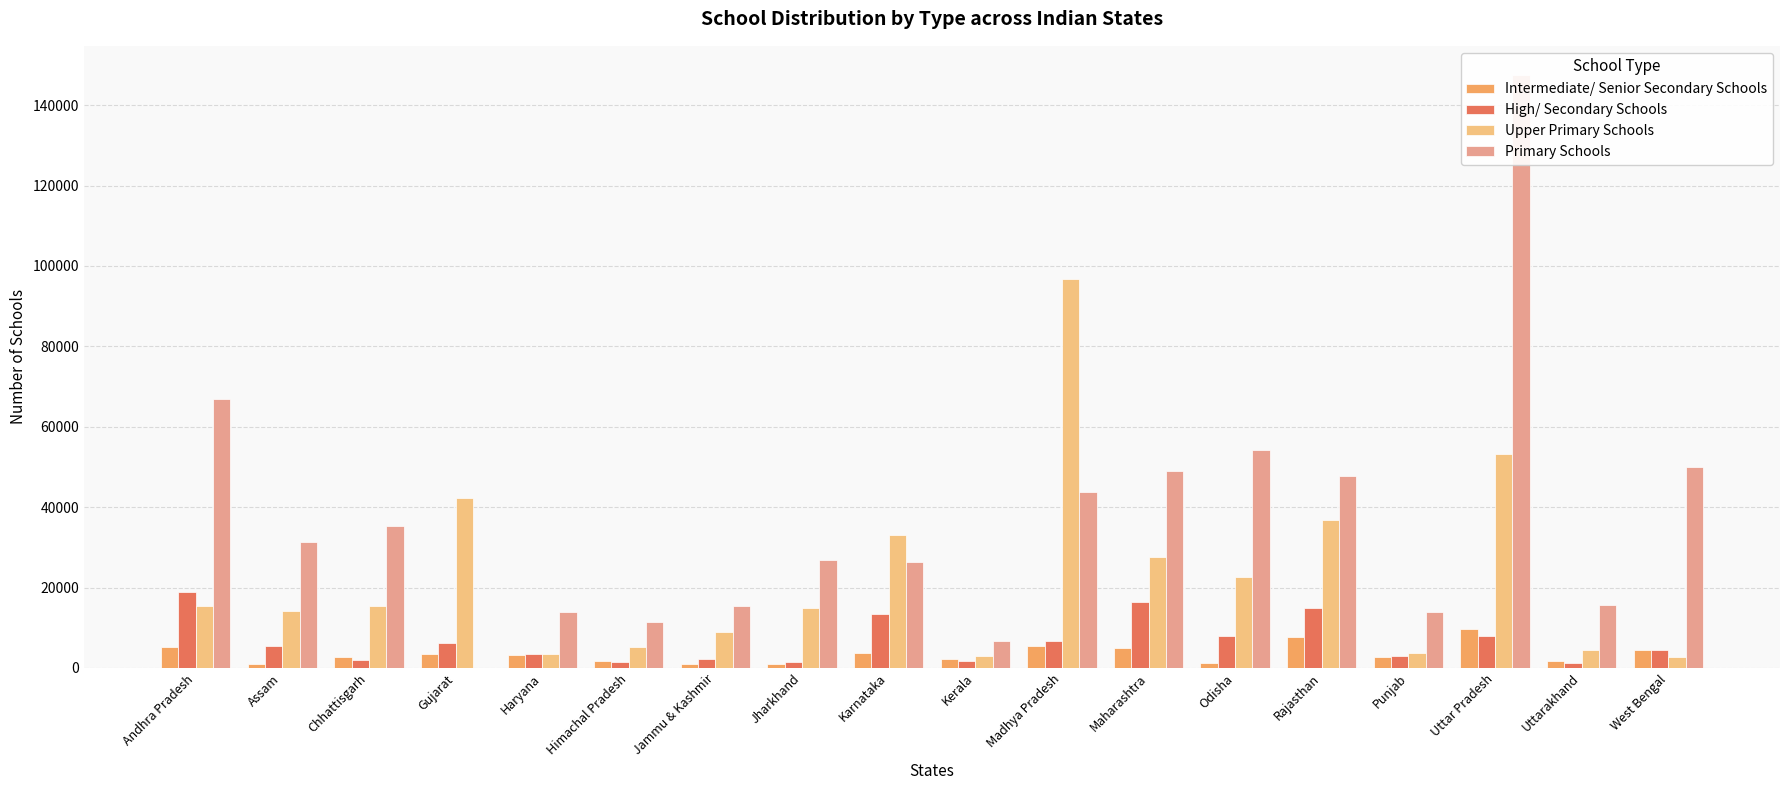

List the series in order of their peak value, highest first.

Primary Schools, Upper Primary Schools, High/ Secondary Schools, Intermediate/ Senior Secondary Schools